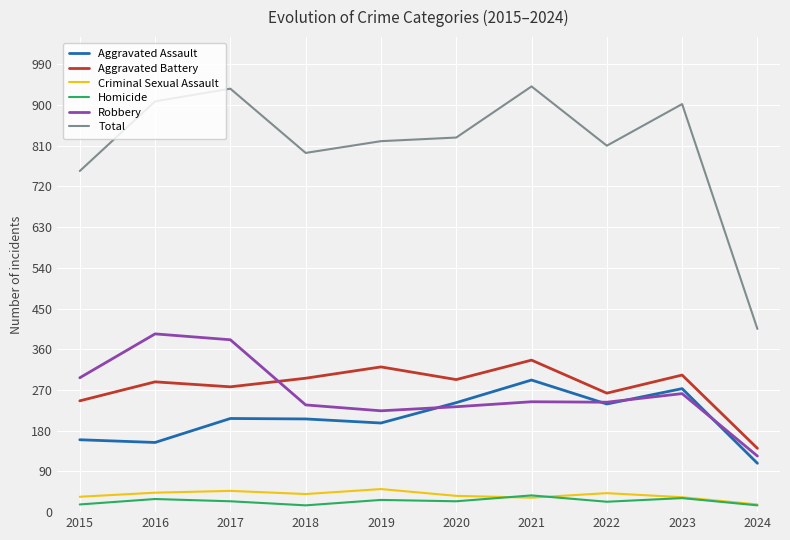

What is the greatest value displayed?

941